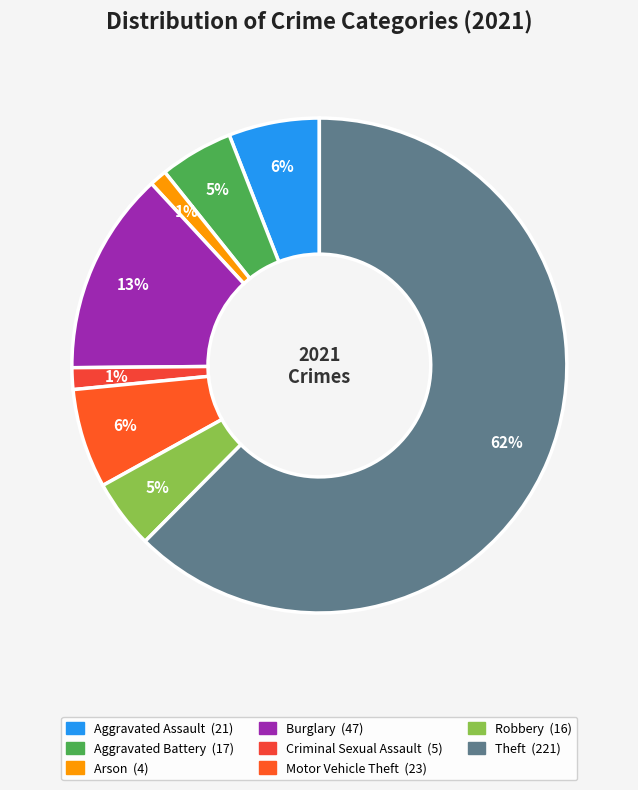

How many slices are in this pie chart?

8